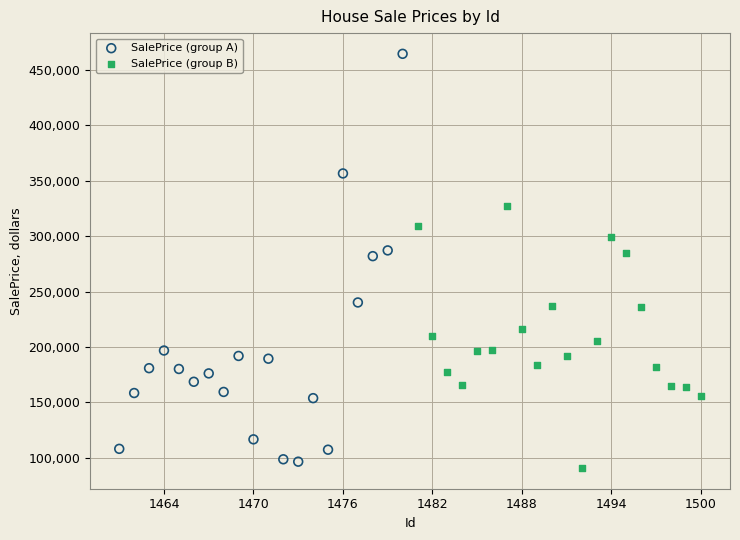

Which series contains the highest Y value?

SalePrice (group A)